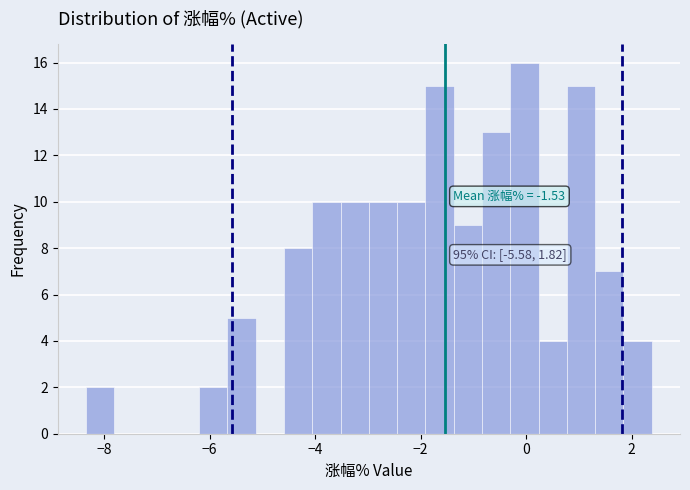

Read against the x-axis, roughly where is the centre of the tallest bar?

0.0